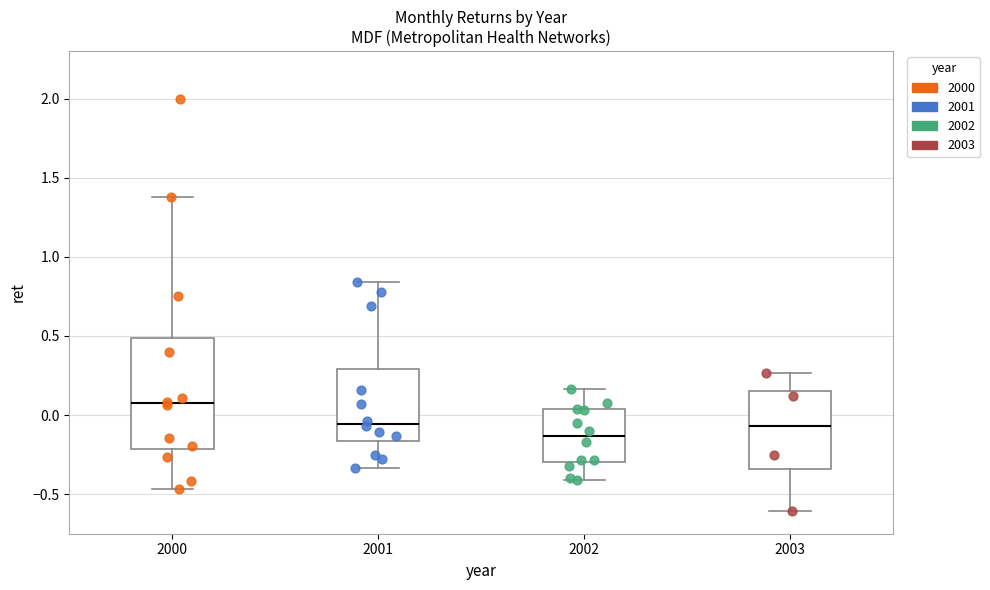

Reading left to right, read every box against the y-axis: the position of its median line, the range the box covers, and the ends of its whiskers. The values are not printed on the chart, so give them approximately, as read against the axis.

2000: median 0.05, box -0.20 to 0.50, whiskers -0.45 to 1.40
2001: median -0.05, box -0.15 to 0.30, whiskers -0.35 to 0.85
2002: median -0.15, box -0.30 to 0.05, whiskers -0.40 to 0.15
2003: median -0.05, box -0.35 to 0.15, whiskers -0.60 to 0.25